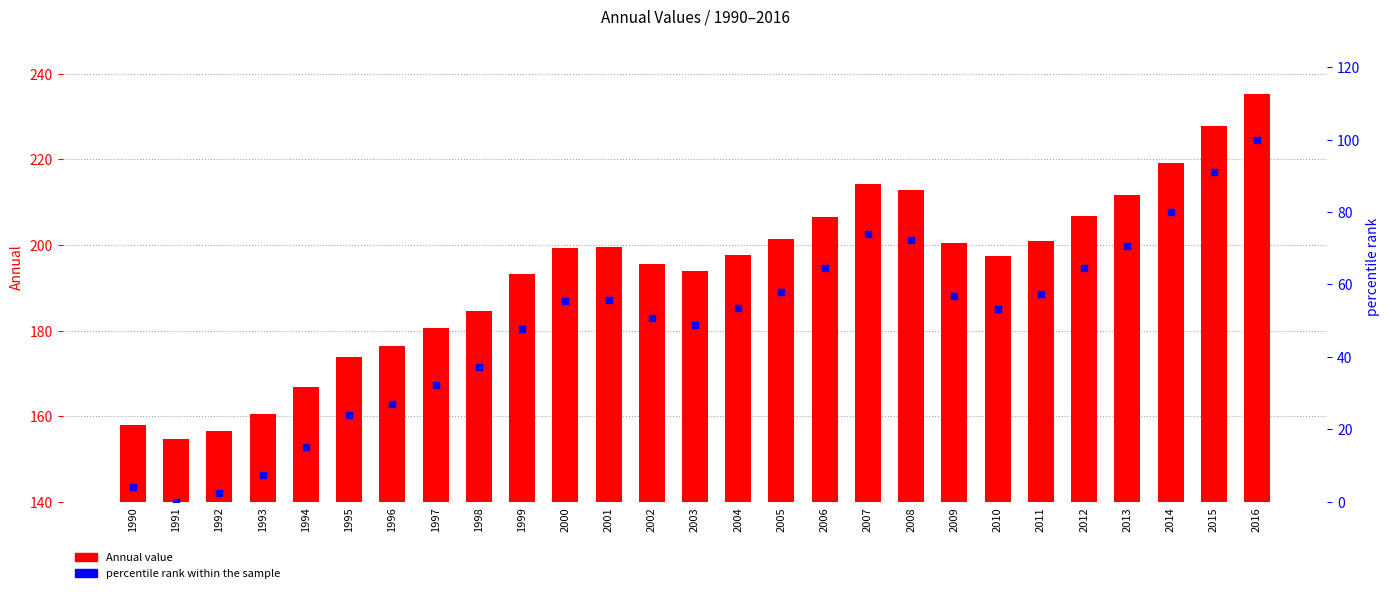

What is the total value across all series at 2009?

257.2